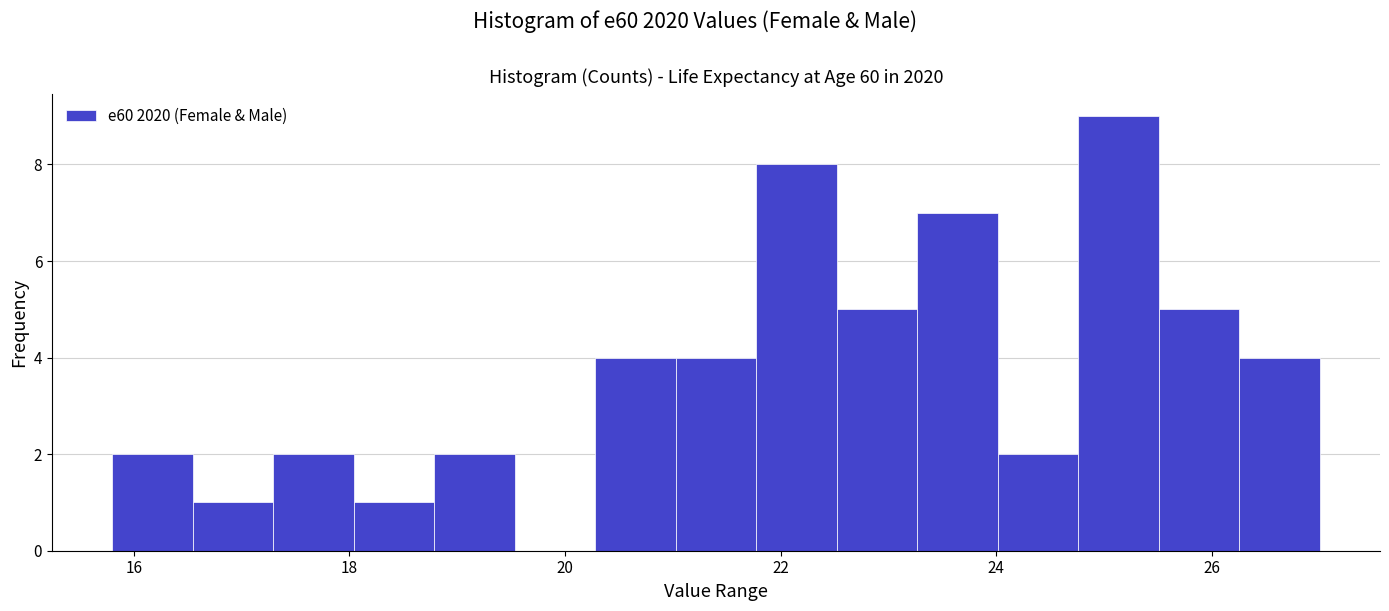

Read against the x-axis, roughly where is the centre of the tallest bar?

25.2